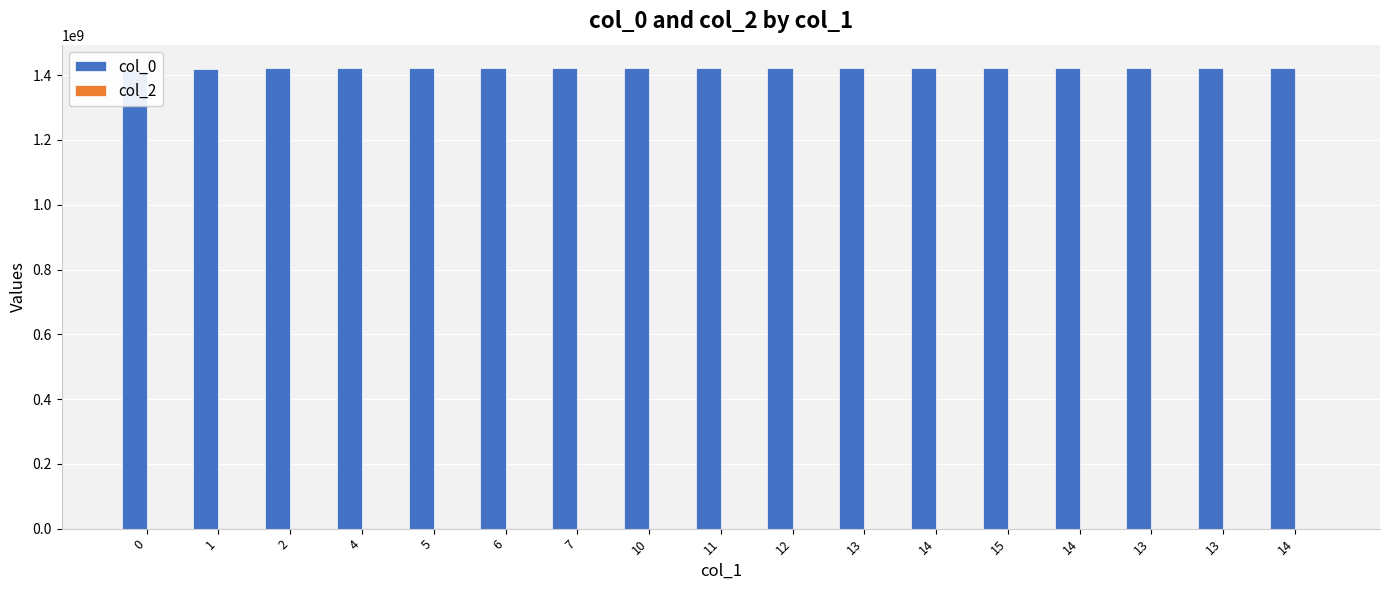

Where is col_0 nearest to the value 1418281861?

1